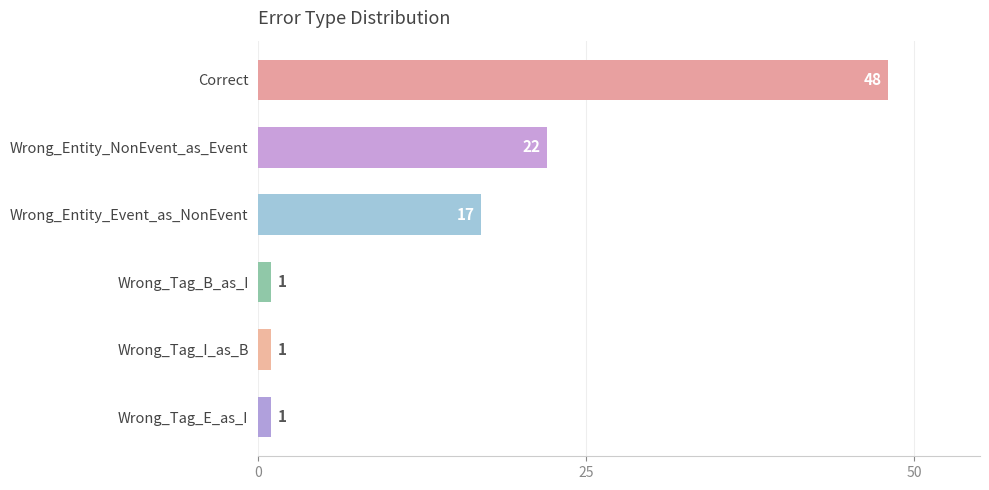

How many values are between 1 and 22?

5